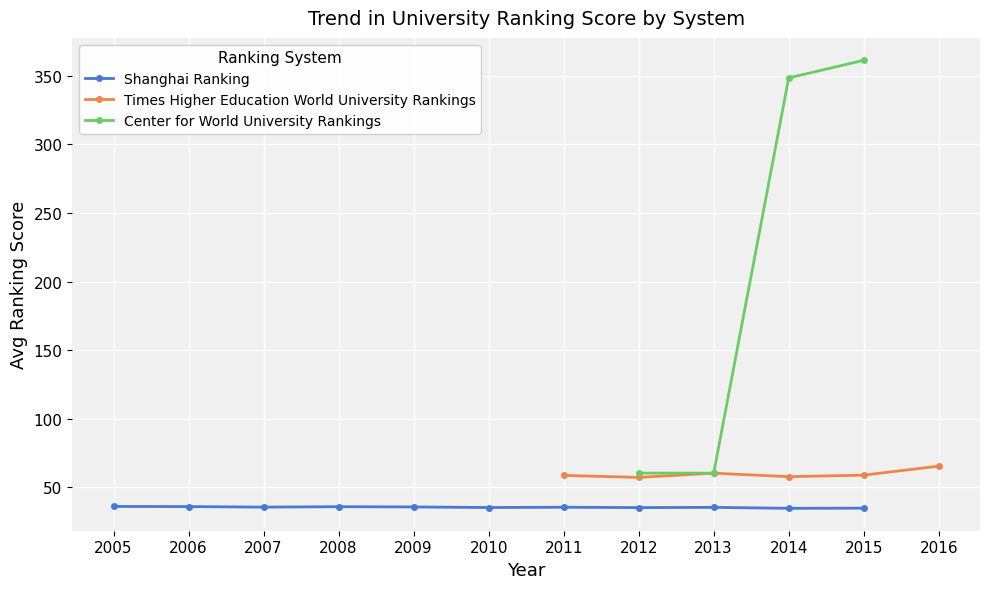

The Shanghai Ranking series shows 34.6 at 2015. True or false?

True